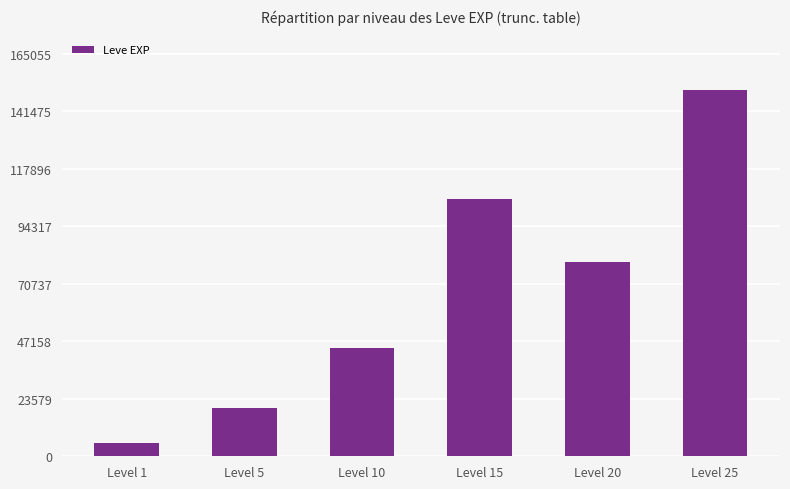

What is the change in value from Level 10 to Level 20?

+34990